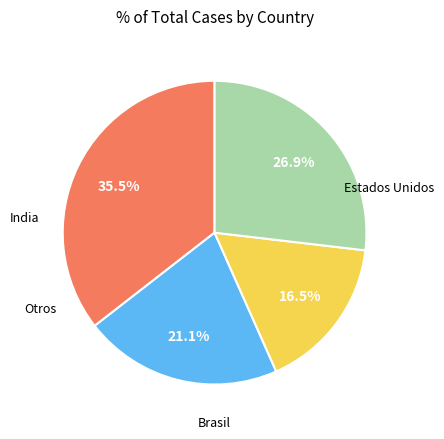

Does any single category account for the majority?

No